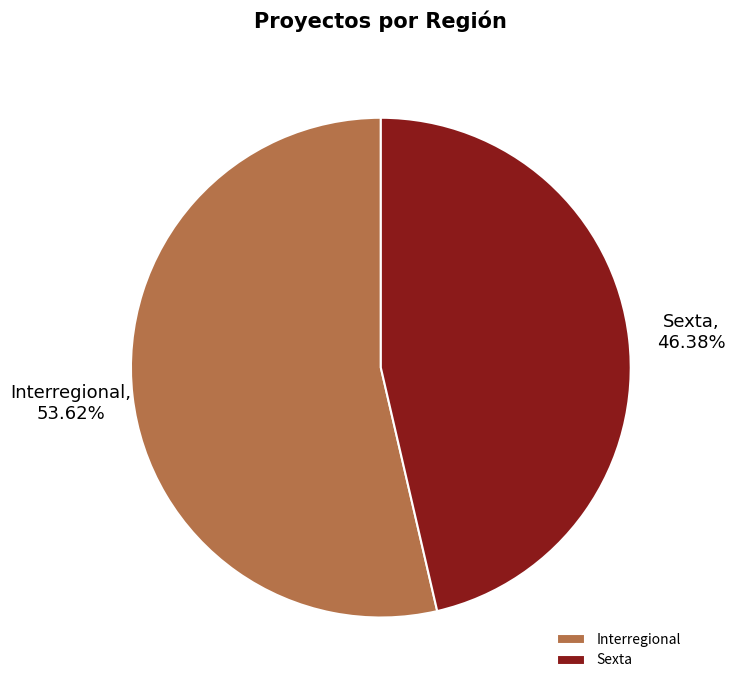

The Sexta slice represents 35% of the pie. True or false?

False